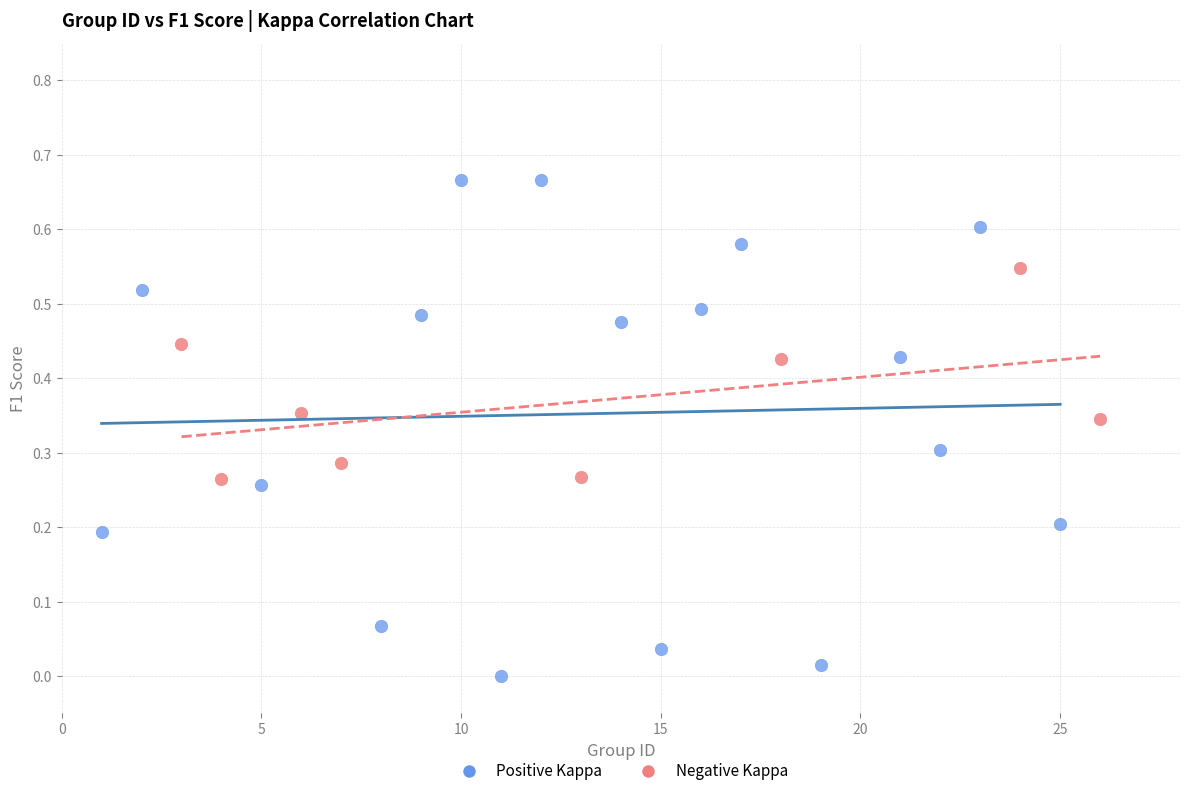

Which series contains the lowest Y value?

Positive Kappa